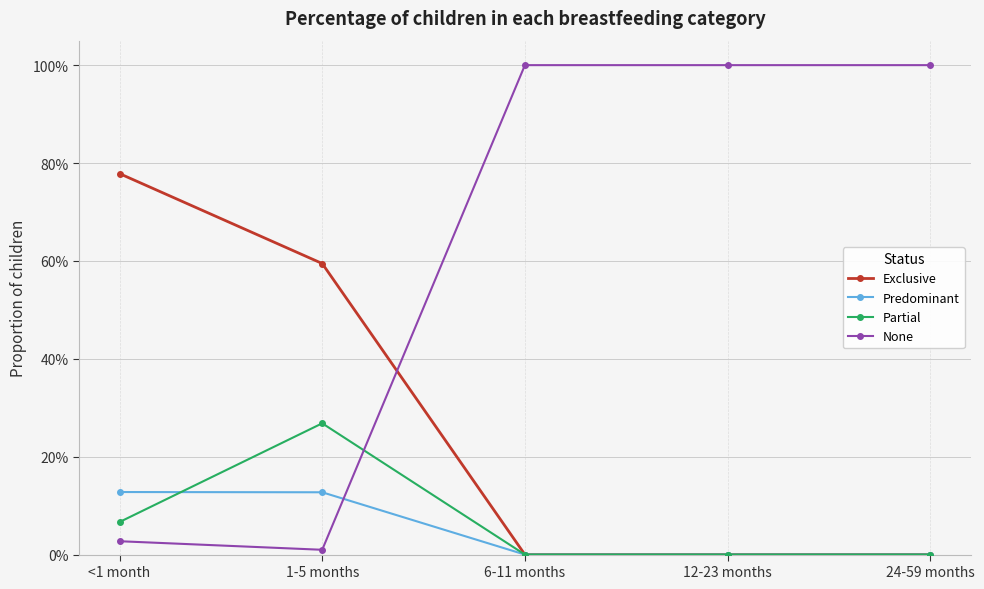

What are all the series names shown in the legend?

Exclusive, Predominant, Partial, None